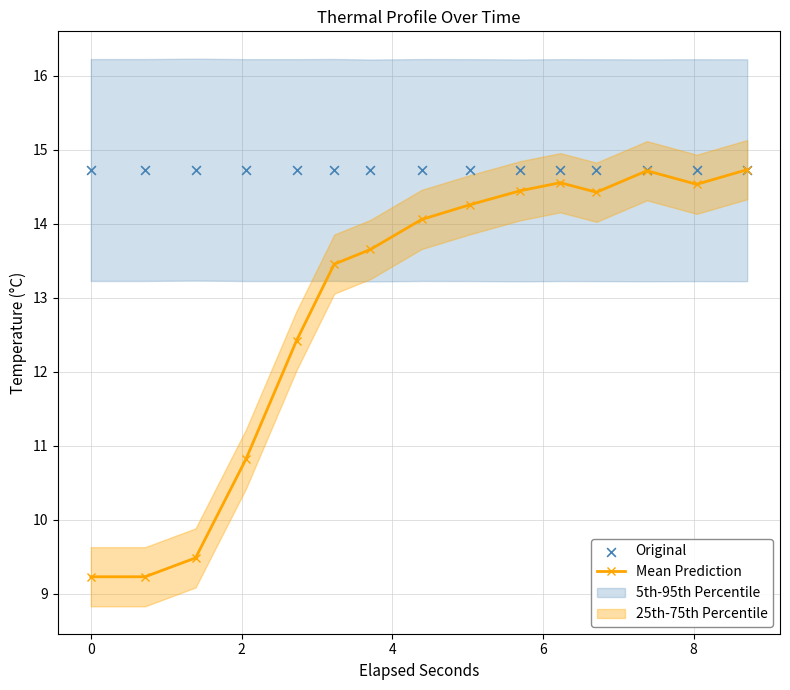

What is the value of the Mean Prediction point at the 8th from the left?

14.1